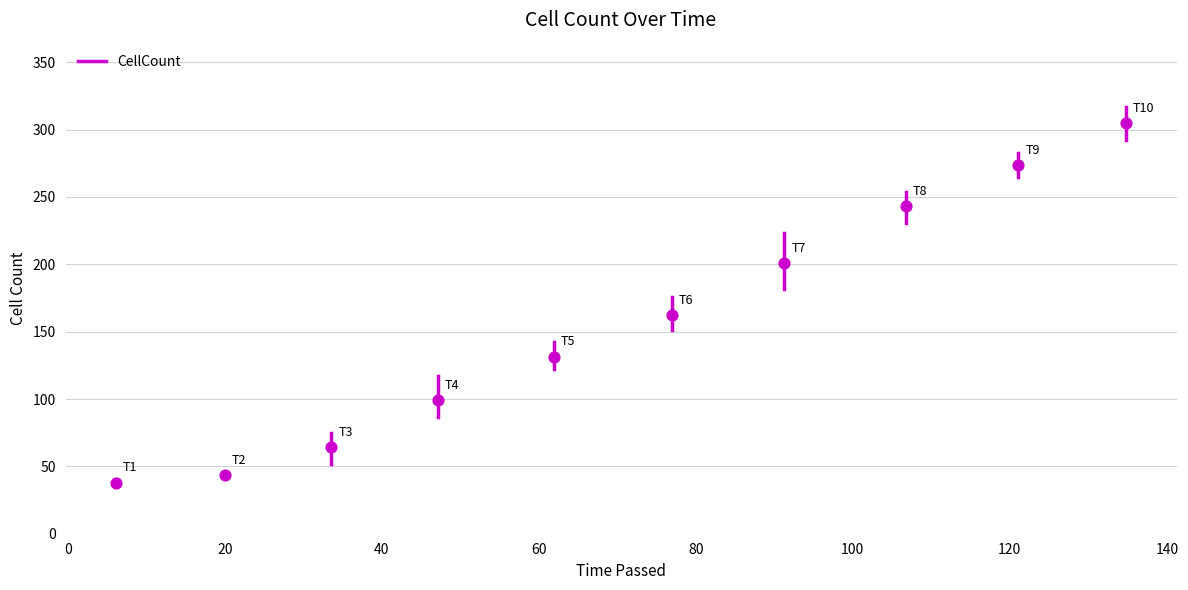

What is the average Y value?

156.2